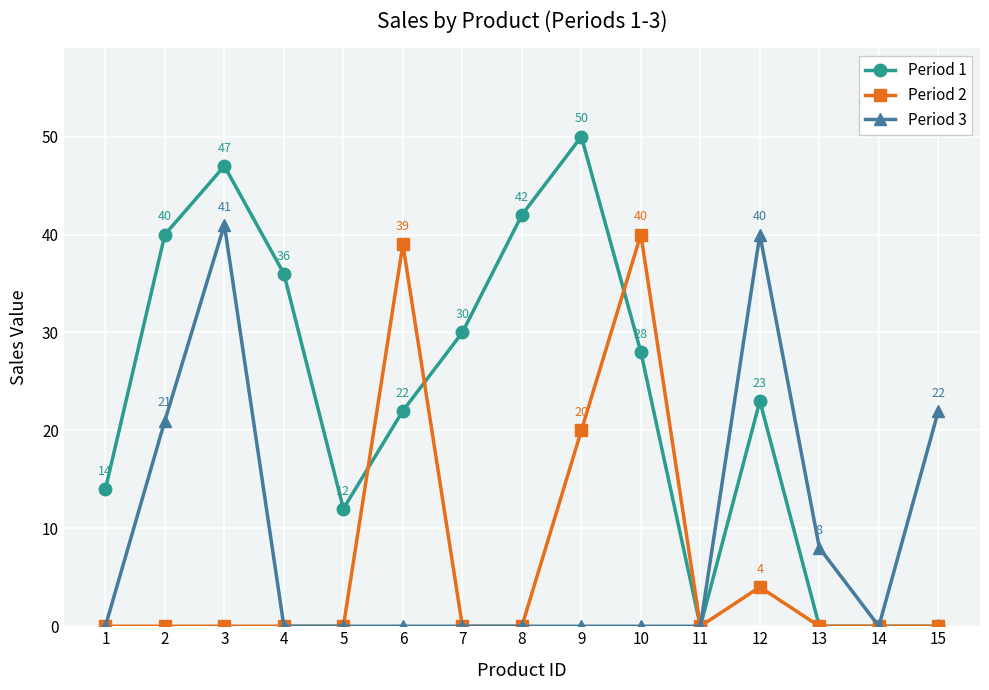

What is the spread (max minus min) of values at 3?

47